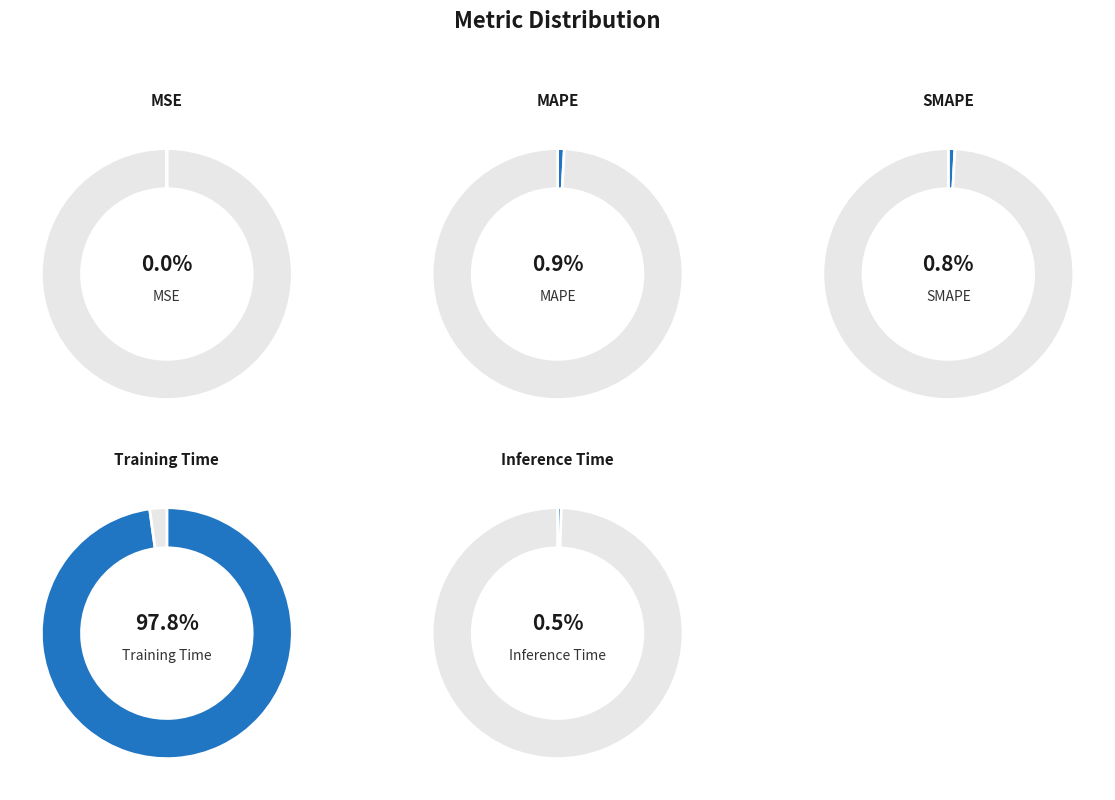

Which category accounts for the majority?

Training Time